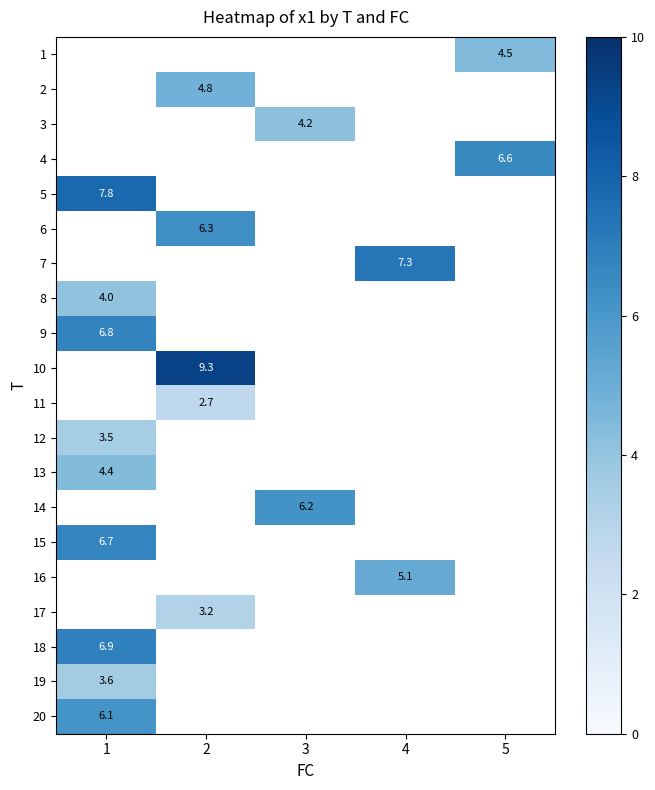

List the series in order of their peak value, lowest first.

19, 1, 2, 3, 4, 5, 6, 7, 8, 20, 9, 10, 11, 12, 13, 14, 15, 16, 17, 18